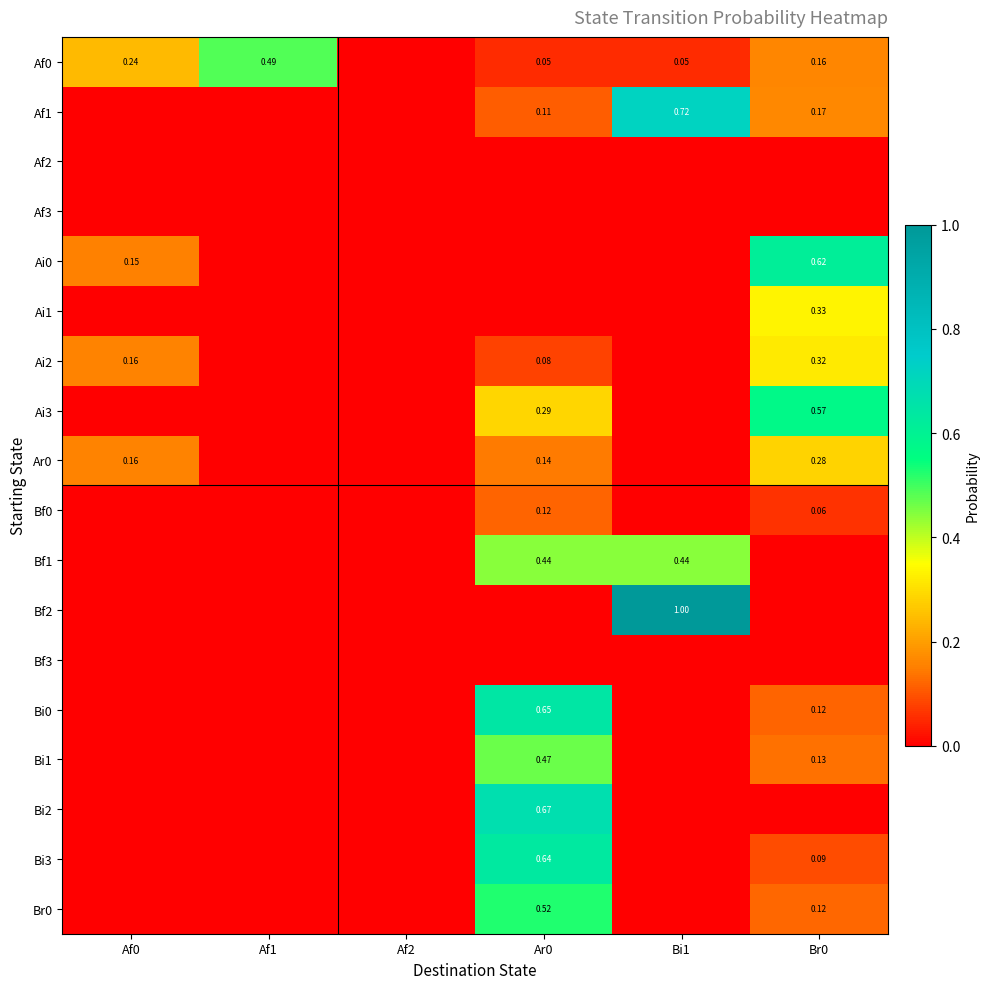

What is the total value across all series at Ar0?

4.2